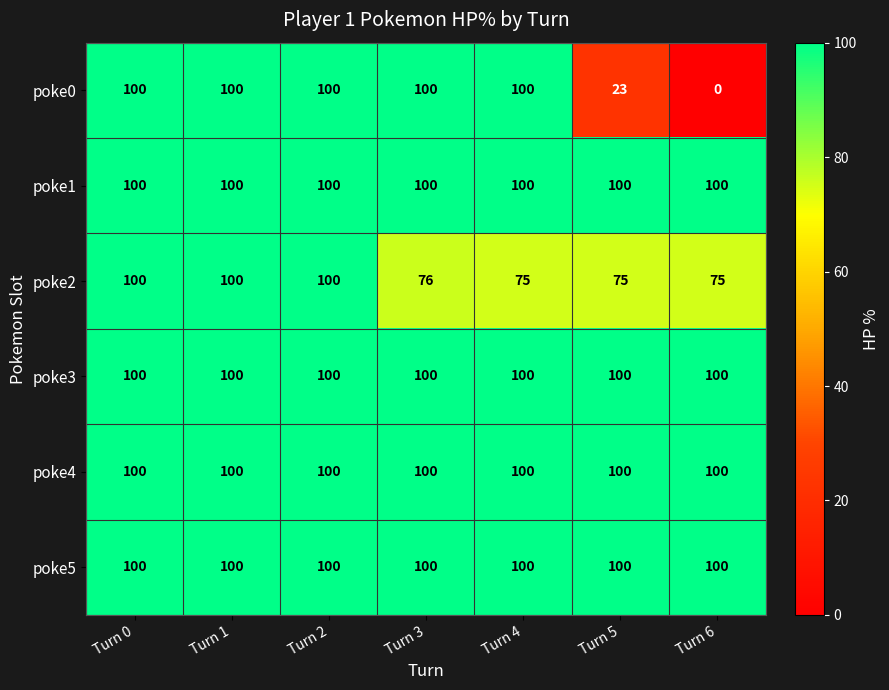

The poke0 series shows 28 at Turn 0. True or false?

False